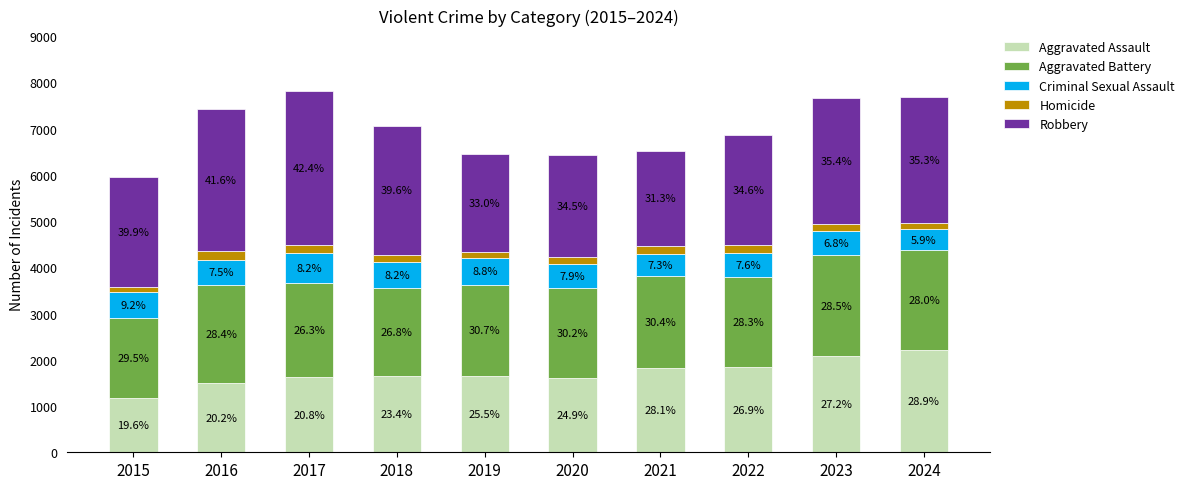

How many bars are there in total?

10